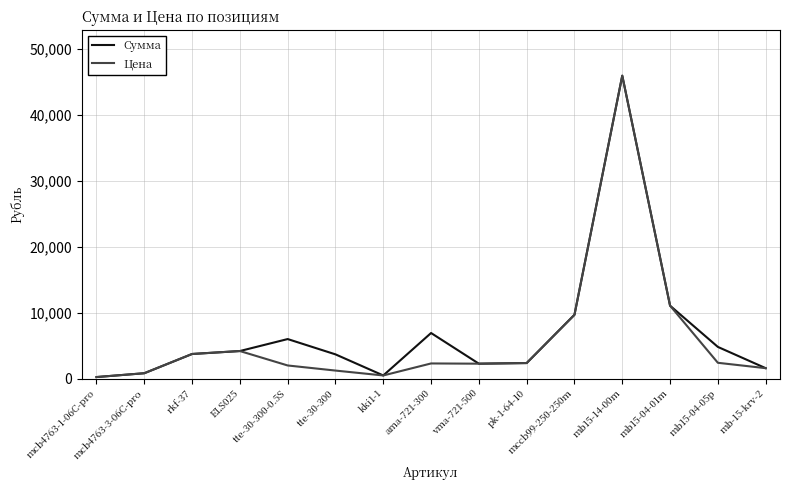

List the series in order of their overall mean, lowest first.

Цена, Сумма